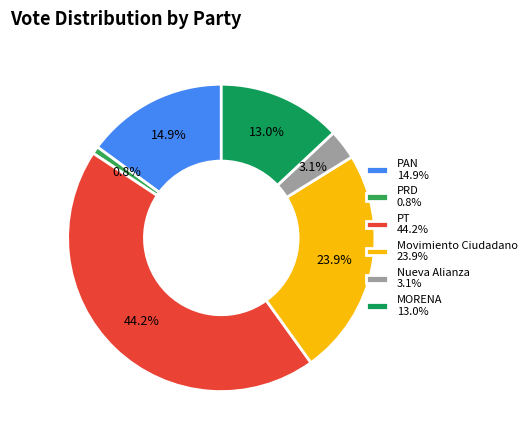

What is the largest slice in the pie chart?

PT